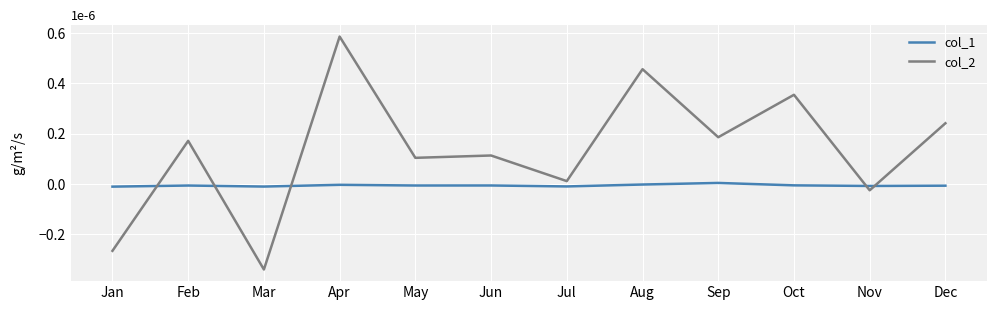

Which series has the widest spread of values?

col_2